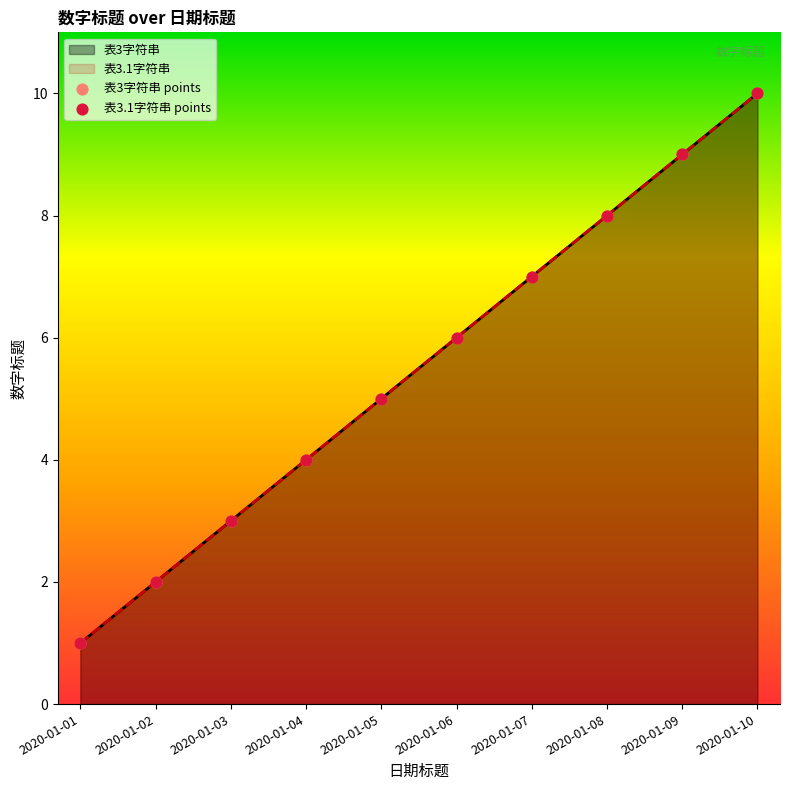

Which series has the largest total across all categories?

表3字符串